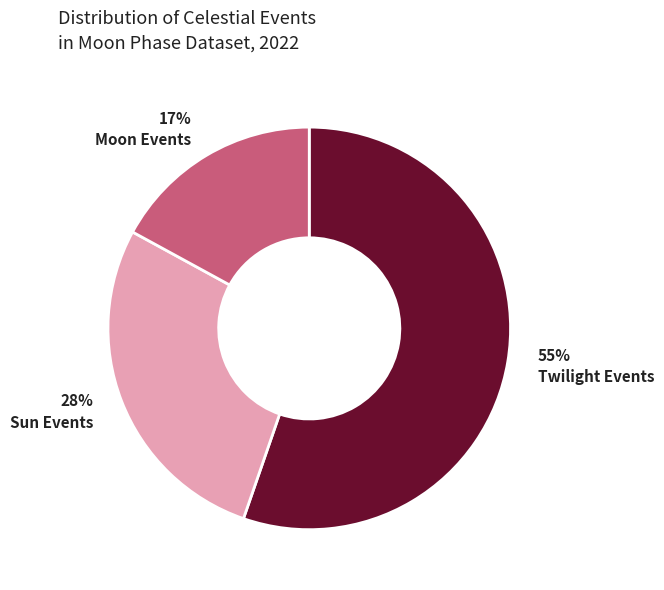

How many segments does this pie chart have?

3